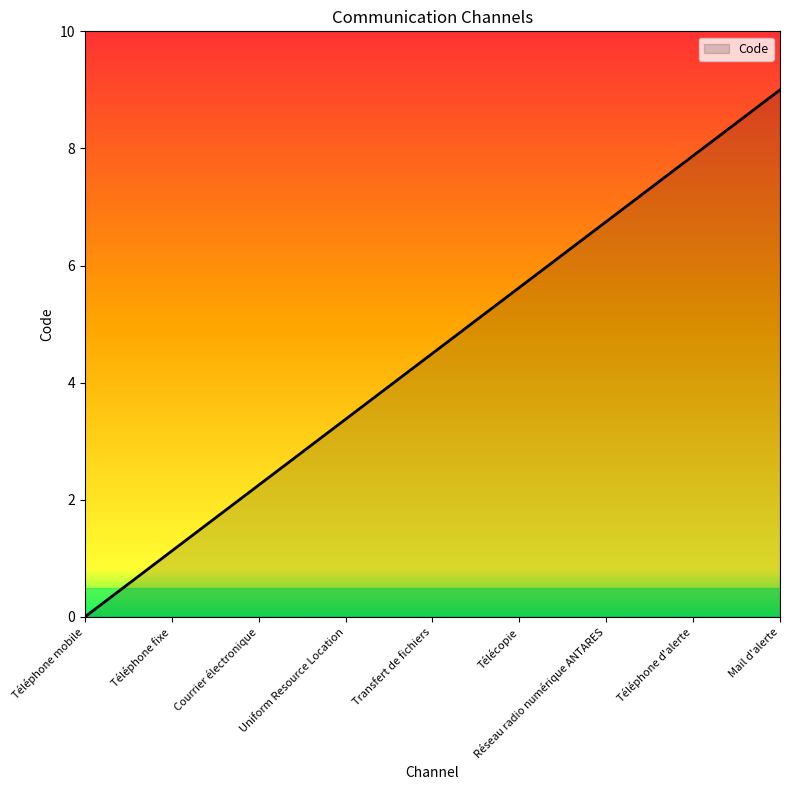

Which has a higher value, Courrier électronique or Uniform Resource Location?

Uniform Resource Location